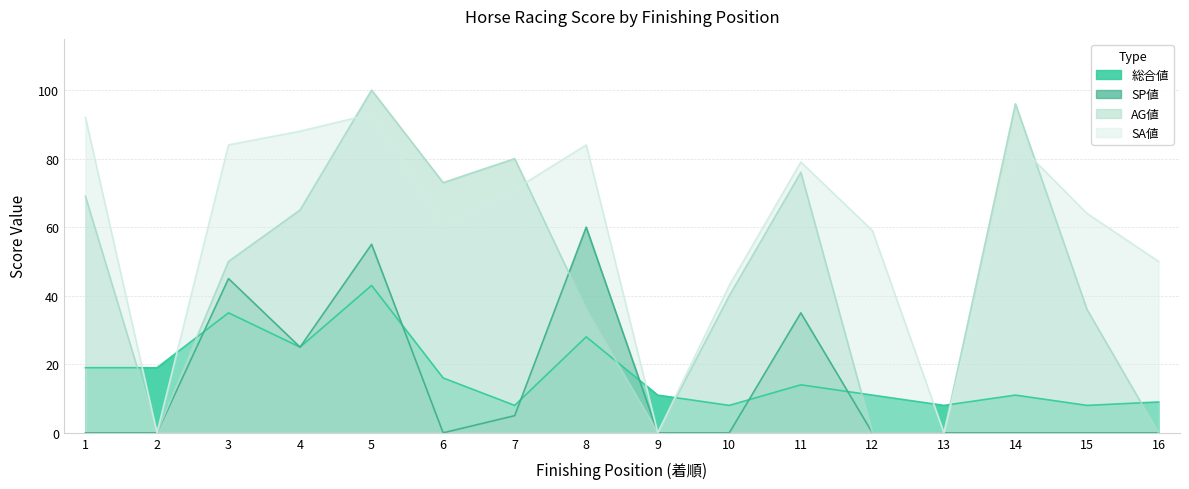

What is the difference between the maximum and minimum values in the SA値 series?

93